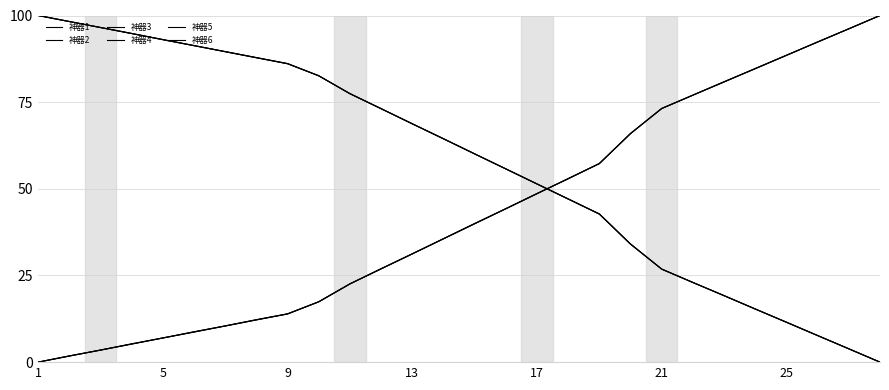

How many lines are shown in the chart?

6